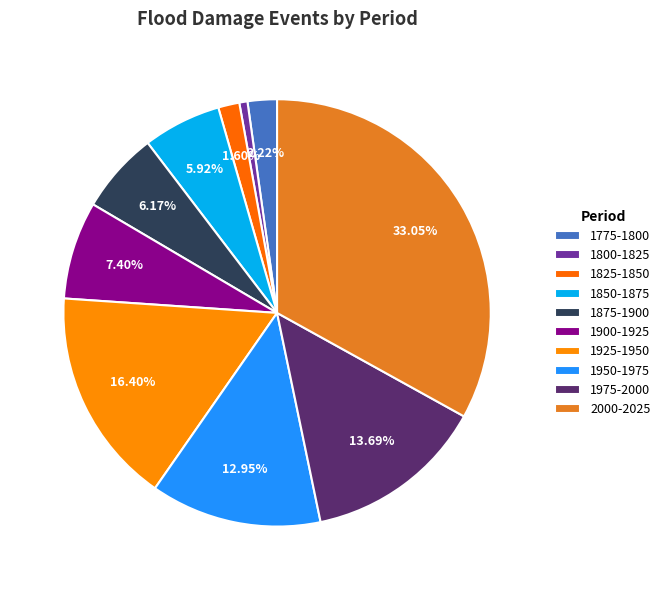

Does any single category account for the majority?

No